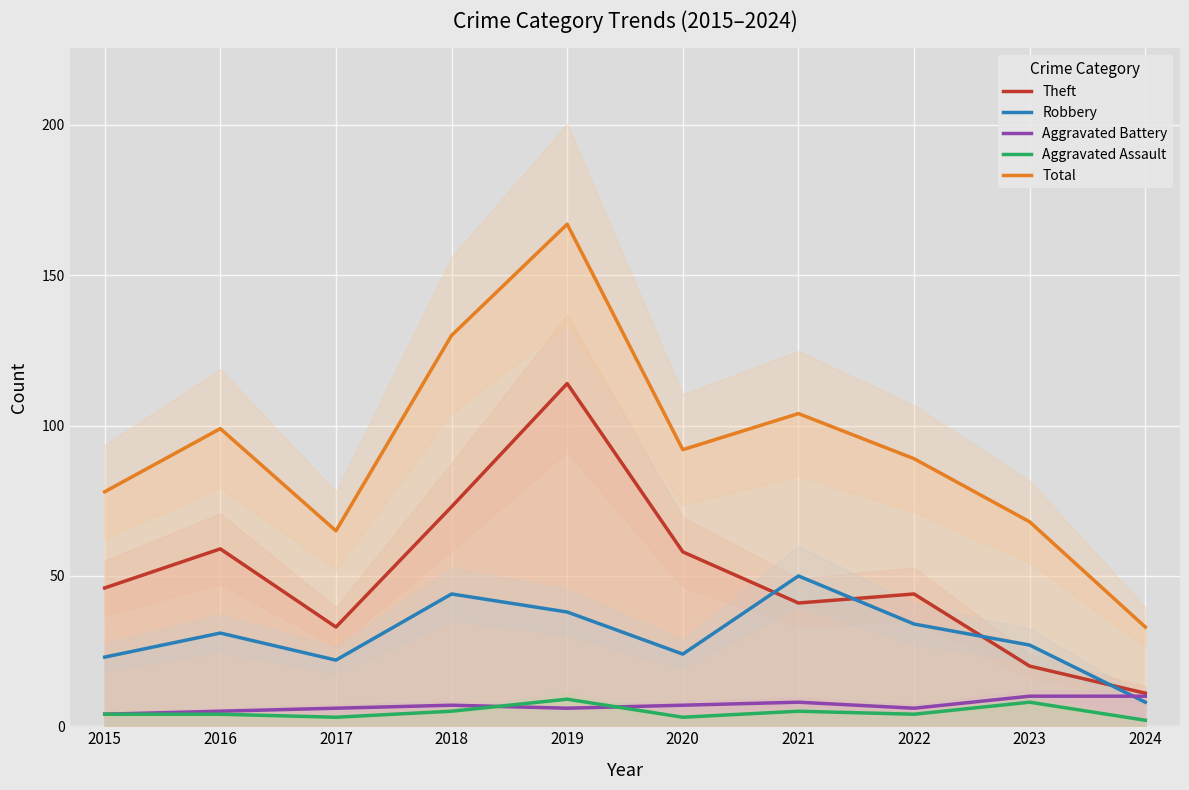

What is the sum of the Total values at 2018 and 2022?

219